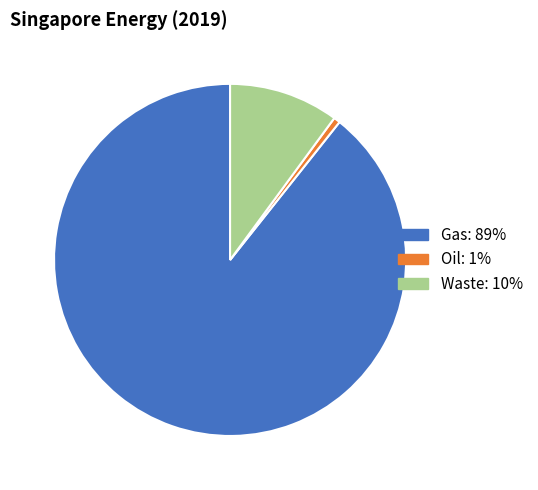

Is there any slice that represents more than half of the pie?

Yes